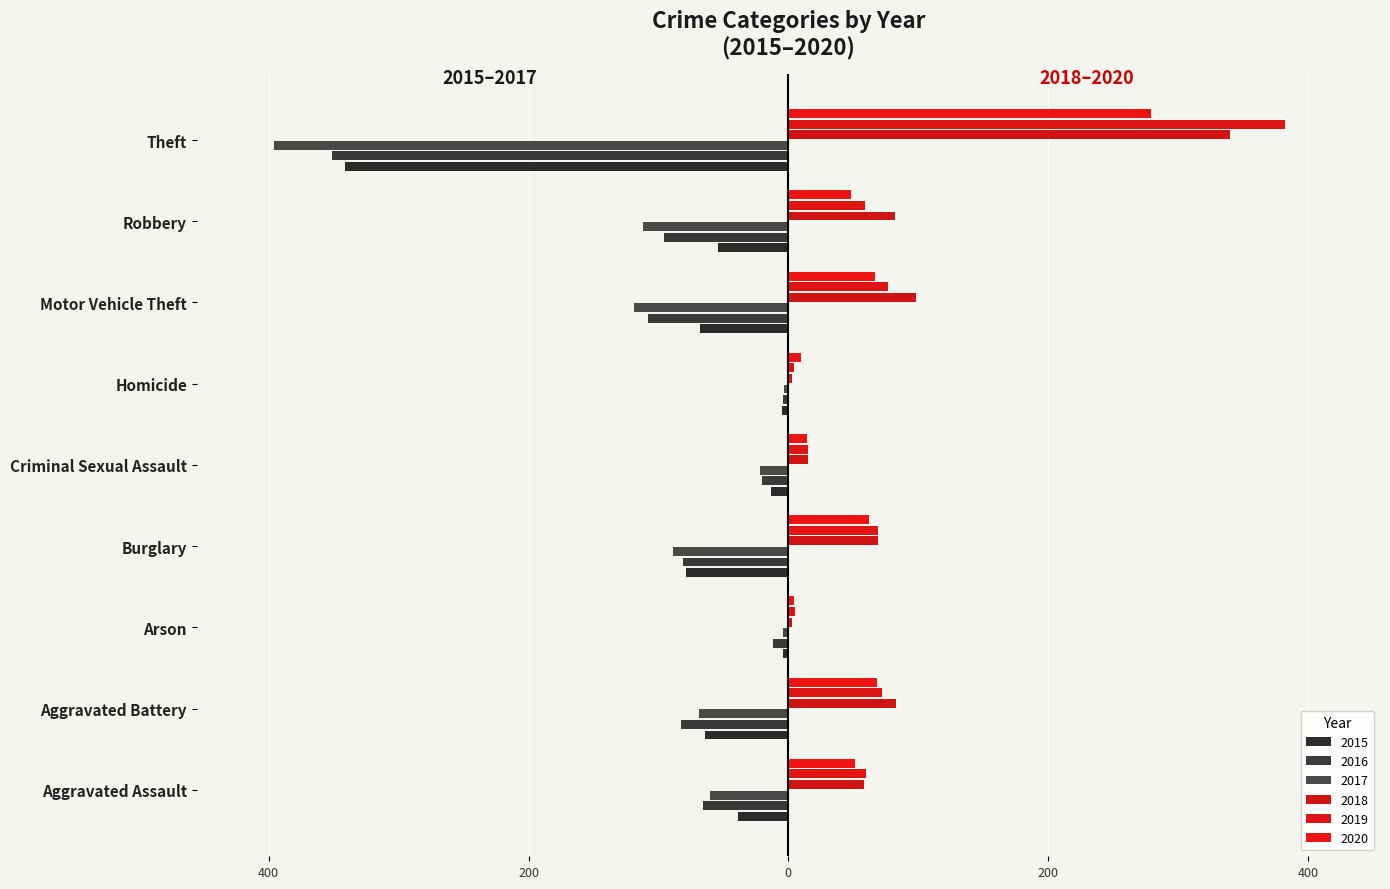

At which label does 2016 reach its minimum?

Theft